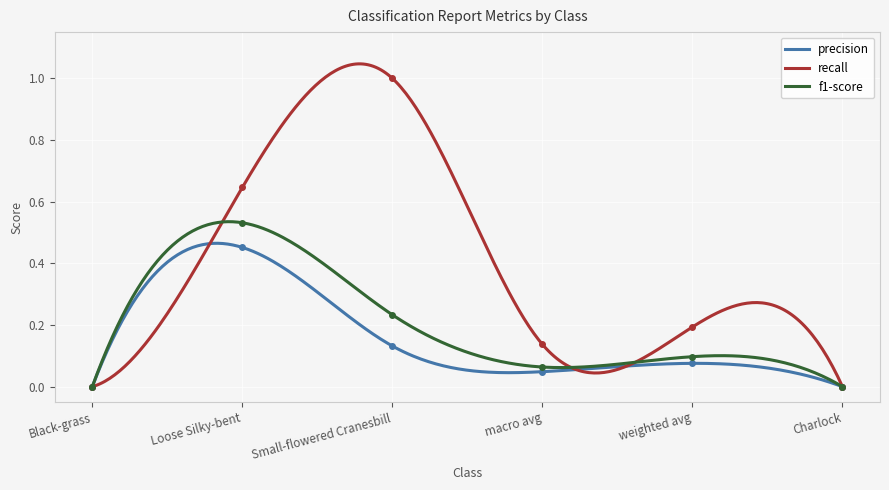

Which series has the largest total across all categories?

recall